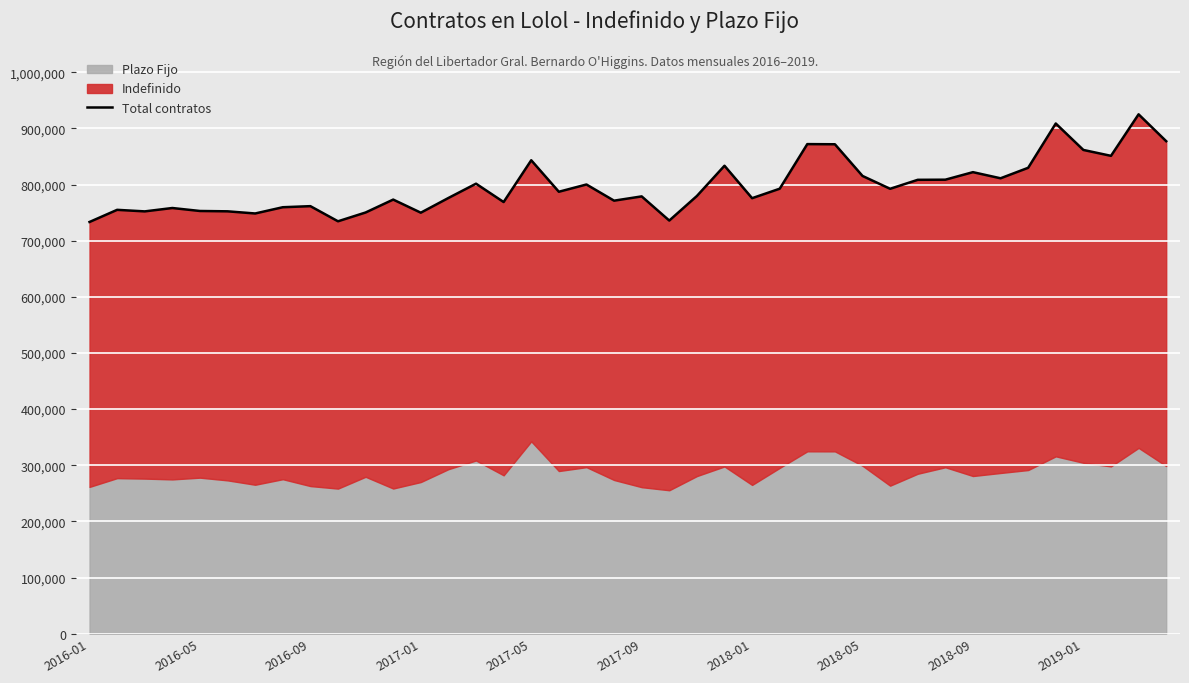

What is the ratio of the value at 12 to the value at 13?

1.0